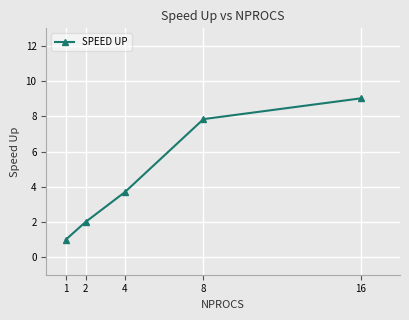

Reading left to right, extract all data points from this chart.

1.0	2.0	3.7	7.8	9.0